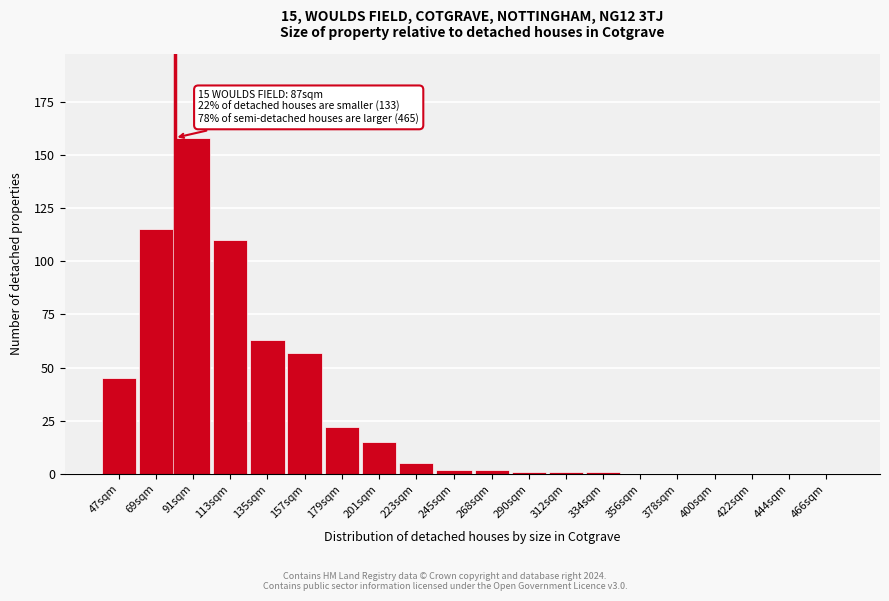

Reading right to left, list all the values displayed in this chart.

466sqm=0	444sqm=0	422sqm=0	400sqm=0	378sqm=0	356sqm=0	334sqm=1	312sqm=1	290sqm=1	268sqm=2	245sqm=2	223sqm=5	201sqm=15	179sqm=22	157sqm=57	135sqm=63	113sqm=110	91sqm=158	69sqm=115	47sqm=45